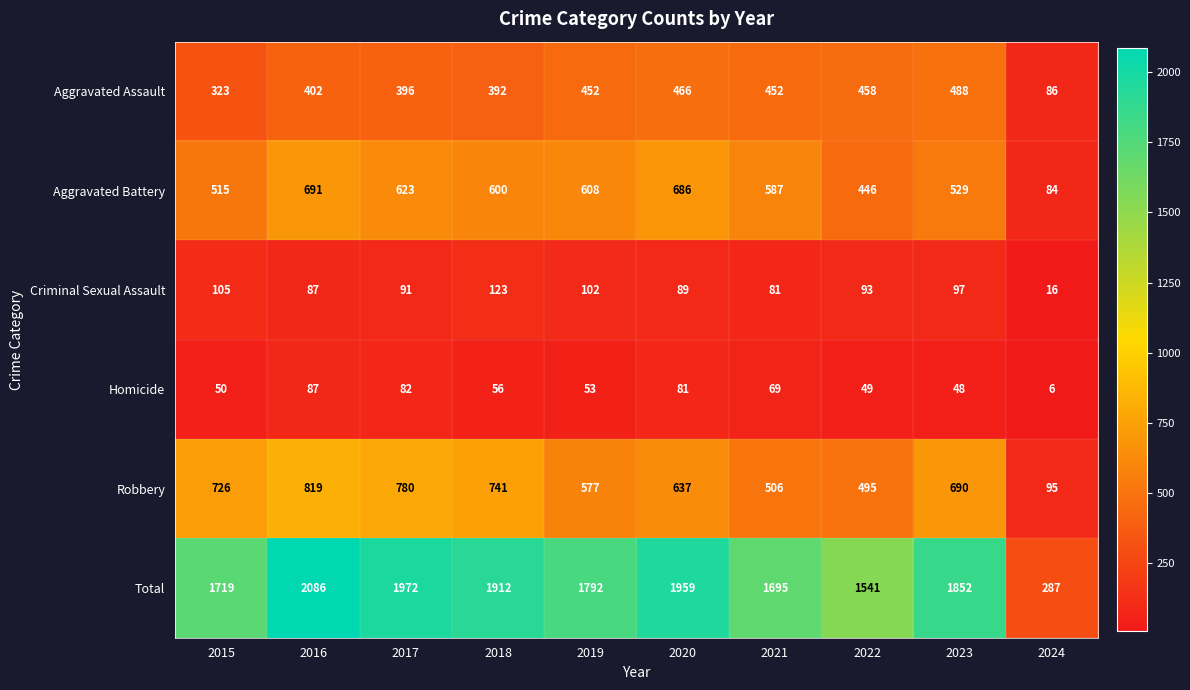

Read the Aggravated Assault value at 2023.

488